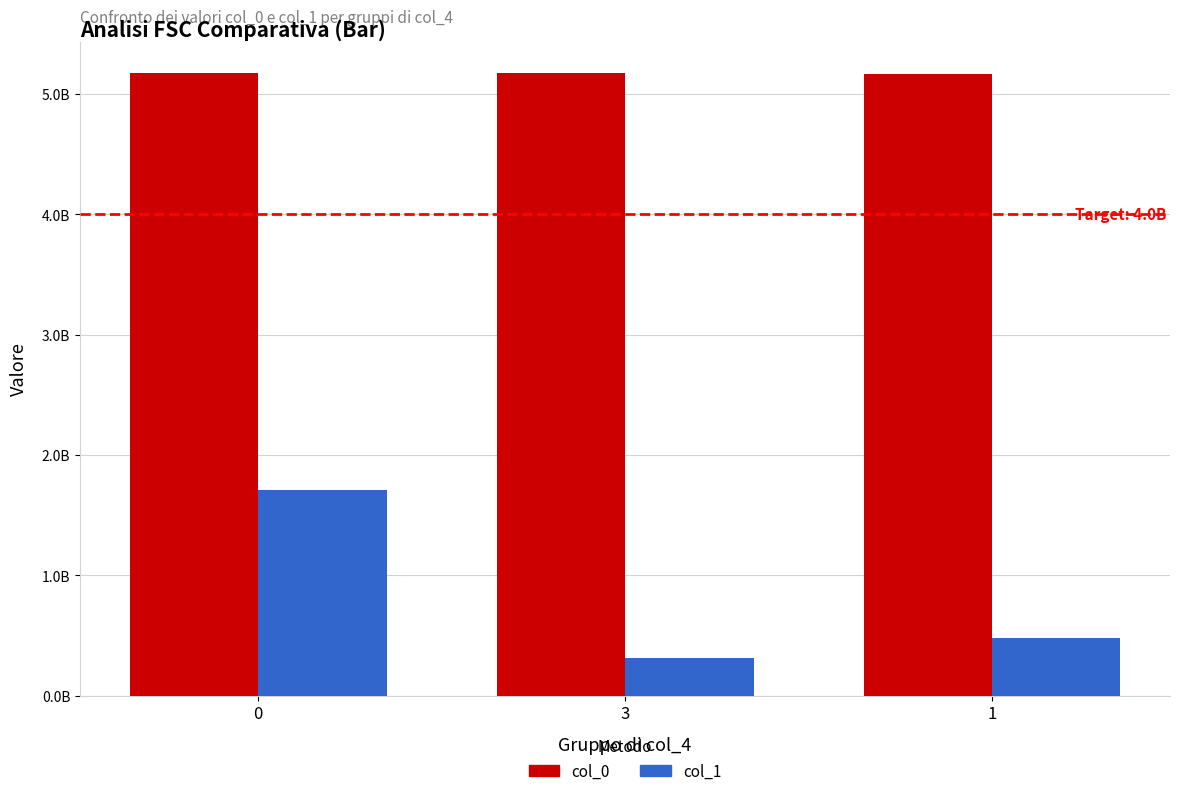

Reading left to right, transcribe all the data shown in this chart.

col_0: 0=5172725781.4	3=5174338871.0	1=5166198305.5
col_1: 0=1707645504.1	3=310155153.0	1=476893975.0